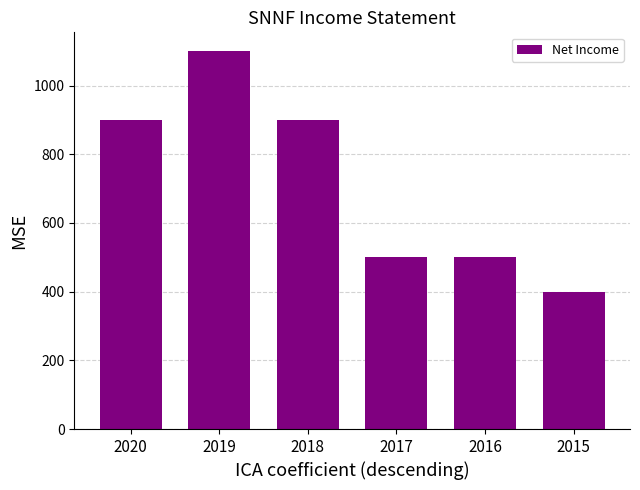

What is the value of the 3rd bar from the left?

900